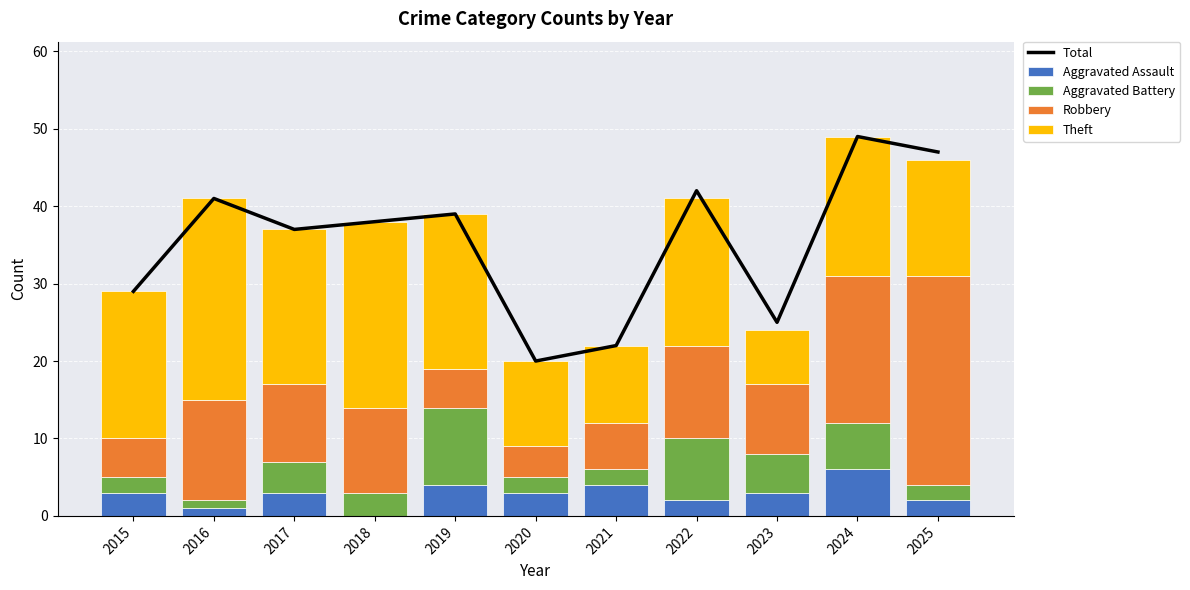

Where does the Theft series first go above 19?

2016